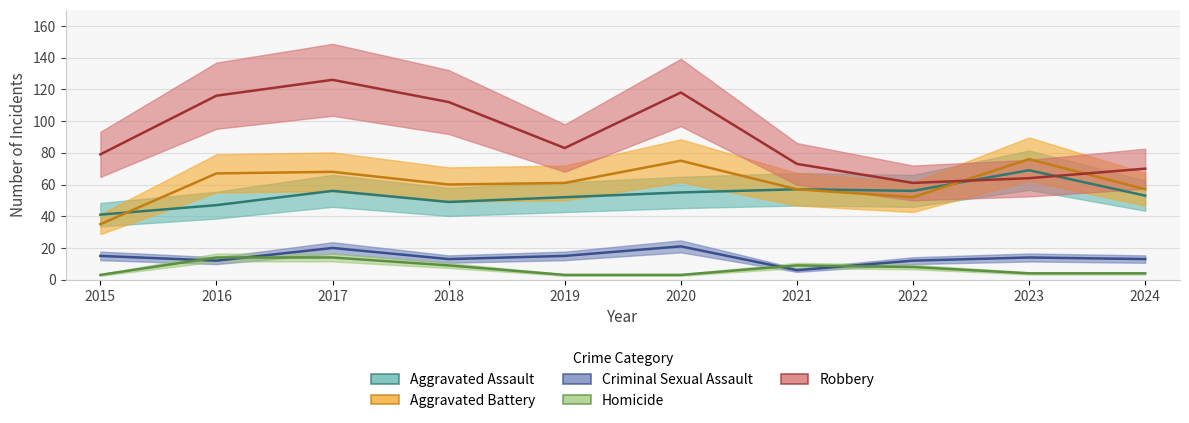

Which series has the largest total across all categories?

Robbery